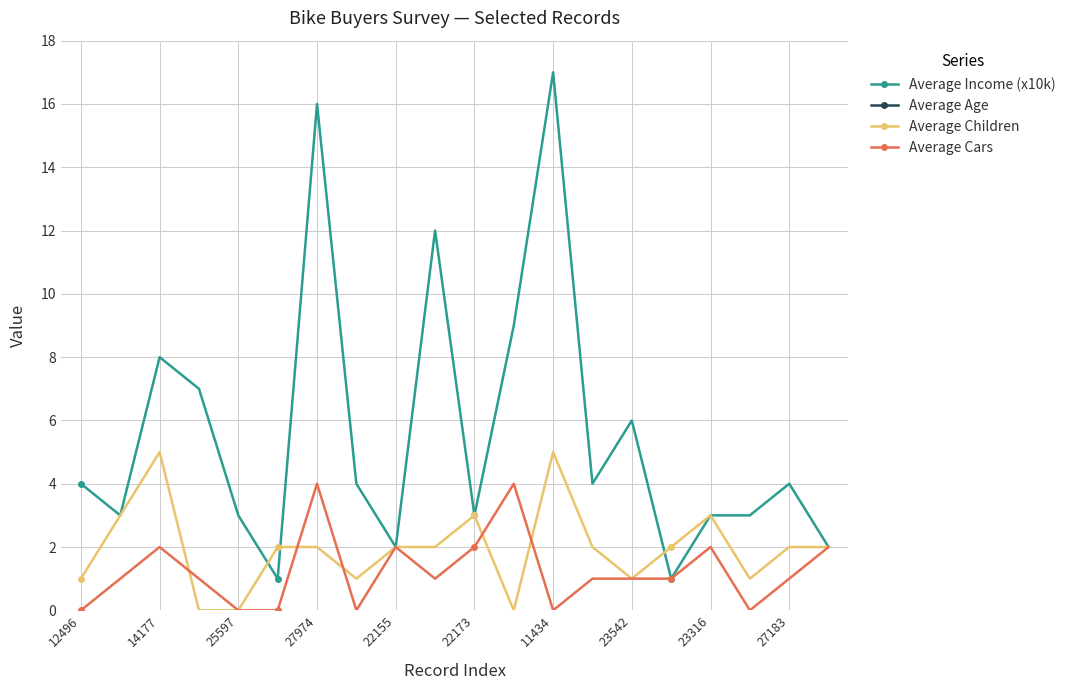

Is it true that Average Children equals 1 at 12496?

True